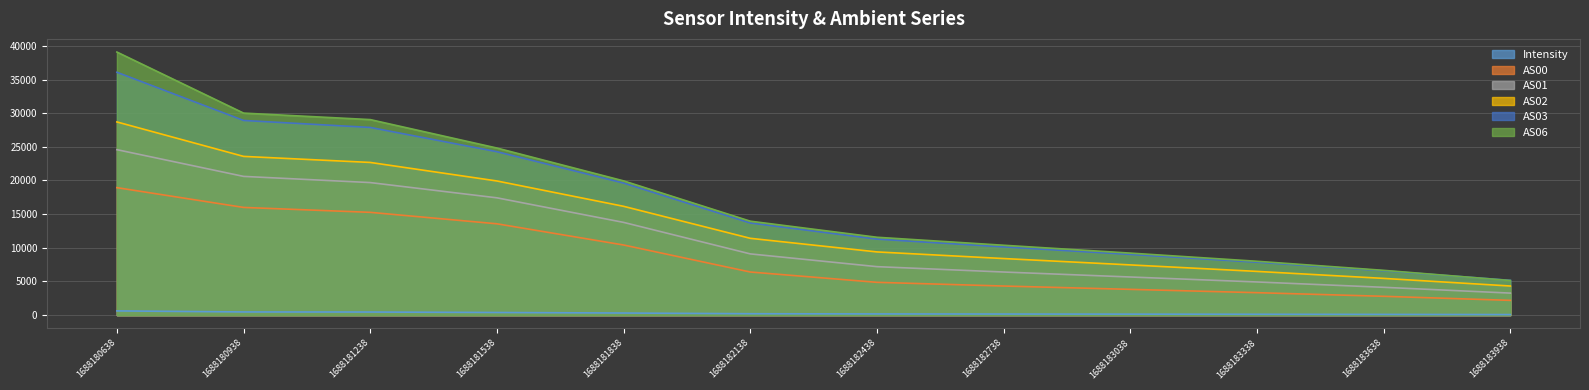

What is the sum of the AS00 values at 1688182738 and 1688180938?

20322.0